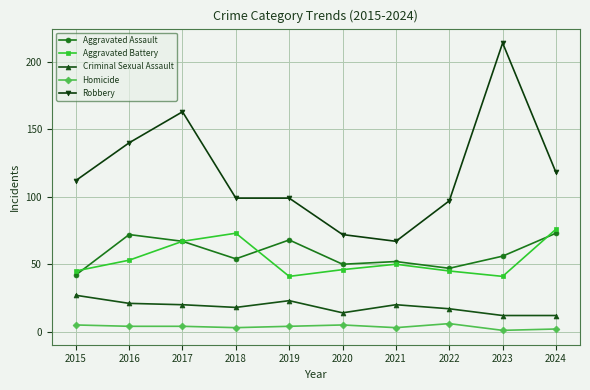

Where does the Aggravated Assault series first go above 56?

2016